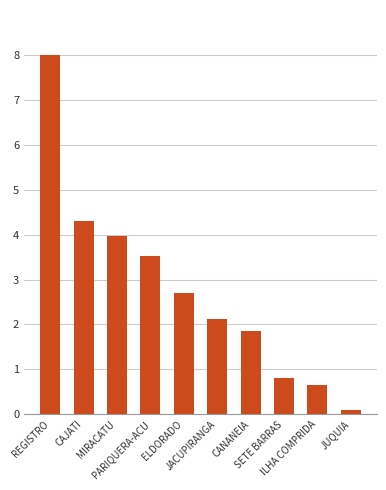

List the labels in order of value, largest first.

REGISTRO, CAJATI, MIRACATU, PARIQUERA-ACU, ELDORADO, JACUPIRANGA, CANANEIA, SETE BARRAS, ILHA COMPRIDA, JUQUIA